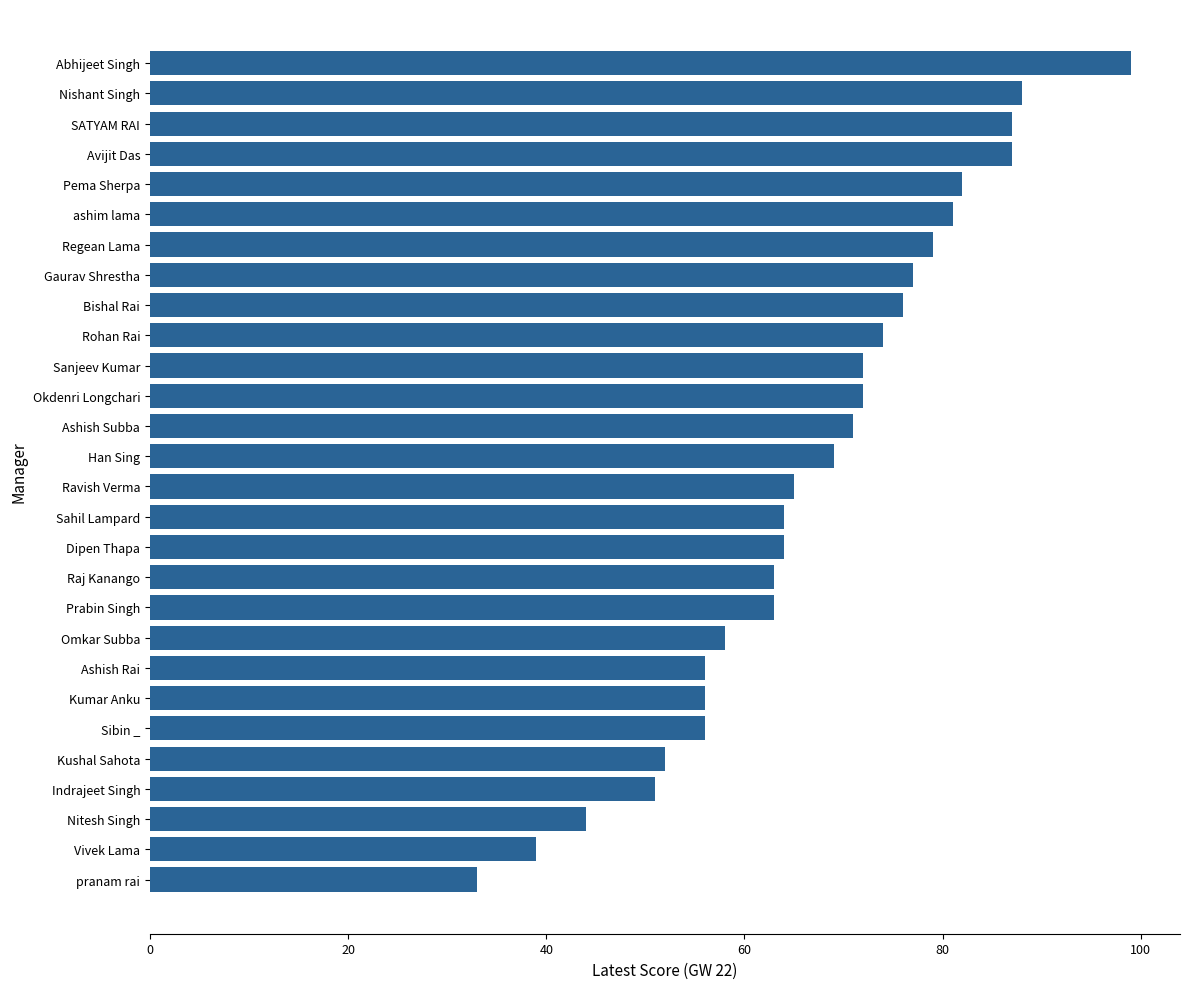

How many values are below 69?

14